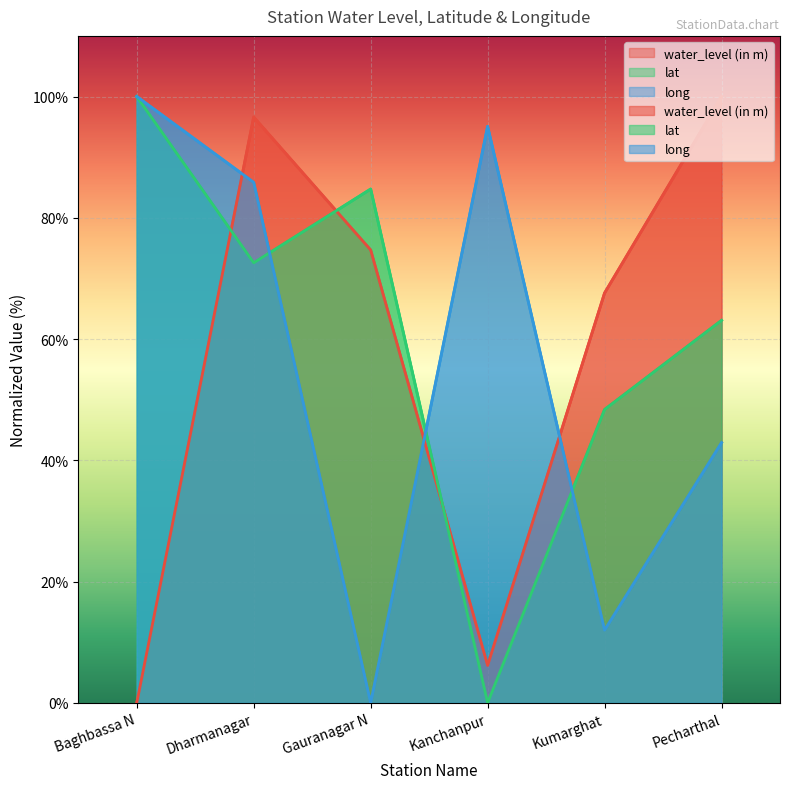

How many intersections are there between long and lat?

3